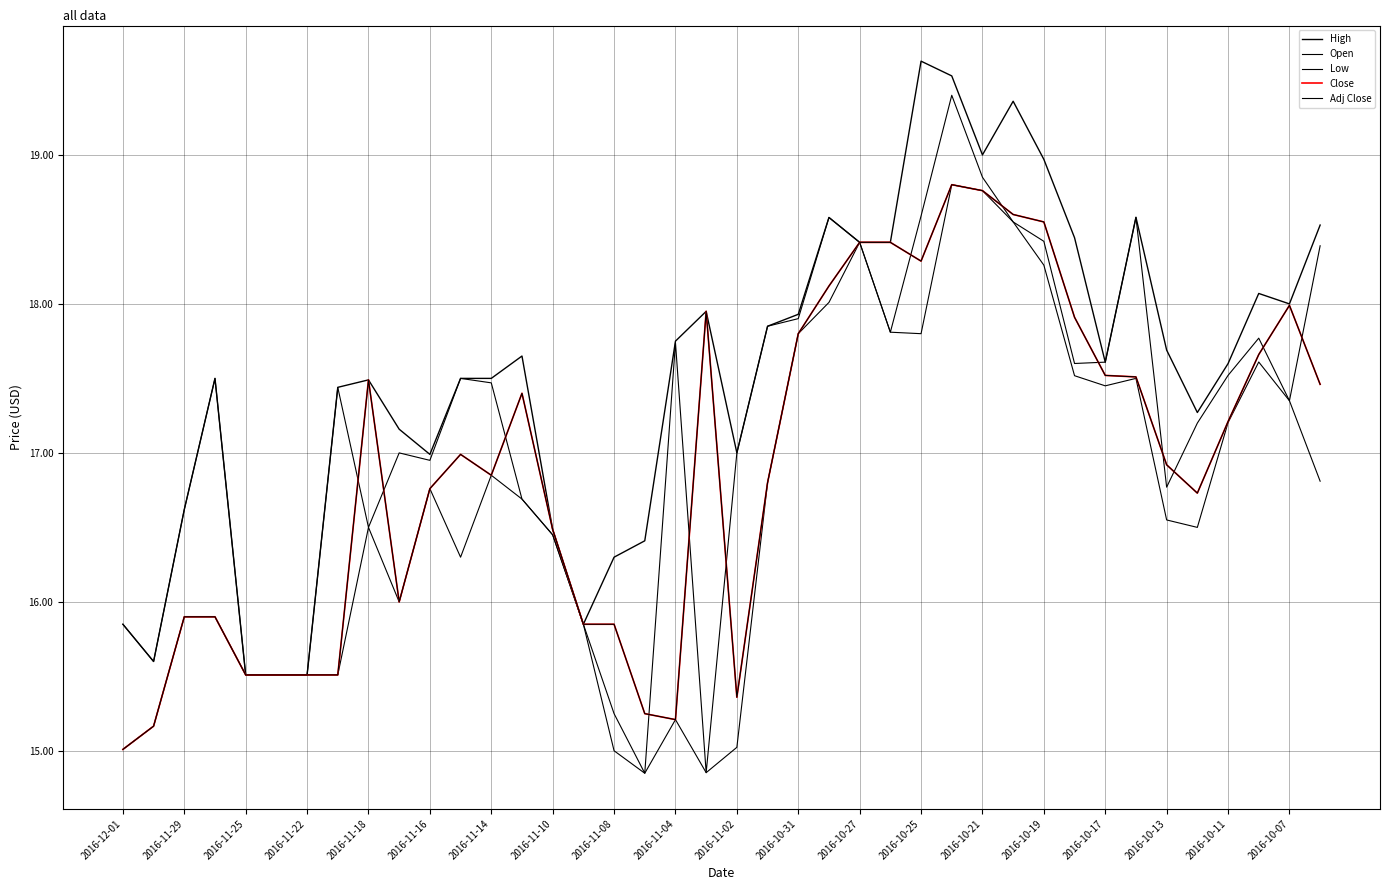

Rank the categories by High value from highest to lowest.

26, 27, 29, 28, 30, 33, 23, 39, 31, 24, 25, 37, 38, 2016-10-07, 22, 21, 2016-10-11, 34, 2016-10-25, 32, 36, 2016-11-22, 2016-10-31, 2016-10-27, 2016-11-08, 2016-11-10, 35, 2016-11-04, 20, 2016-11-02, 2016-11-25, 2016-10-21, 2016-10-13, 2016-10-17, 2016-12-01, 2016-10-19, 2016-11-29, 2016-11-18, 2016-11-16, 2016-11-14